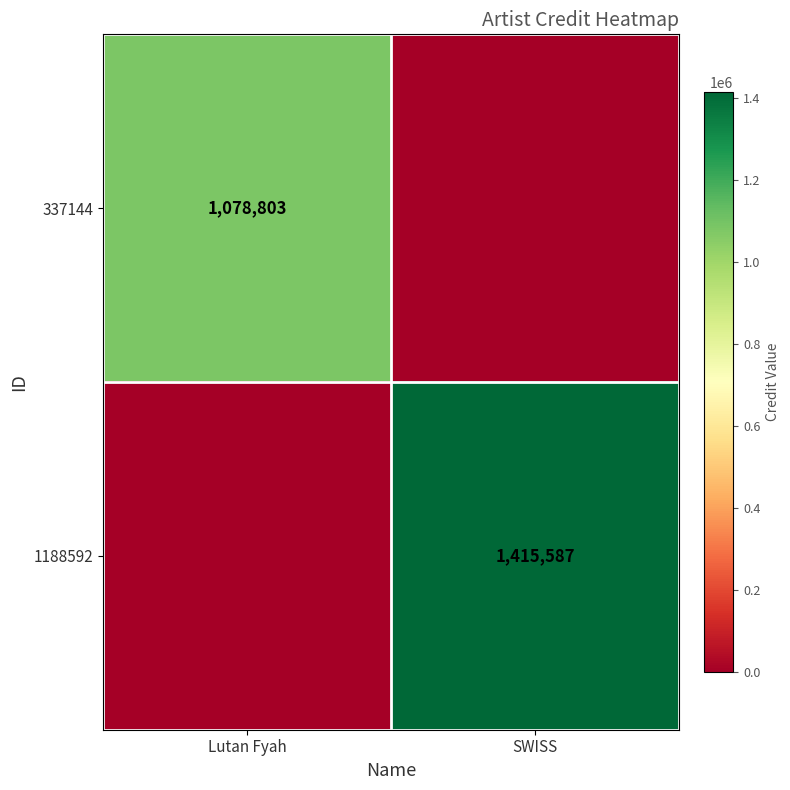

True or false: 337144 has a value of 1670070 at Lutan Fyah.

False